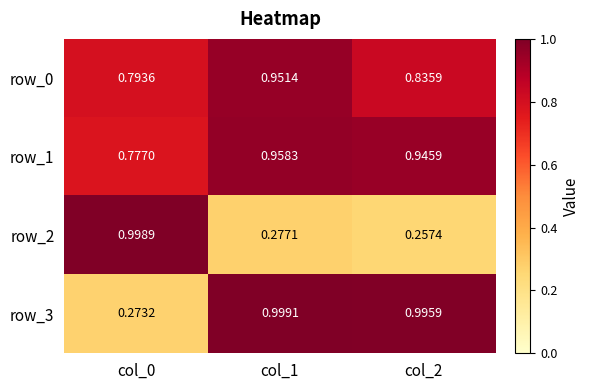

Count the number of categories in the chart.

3